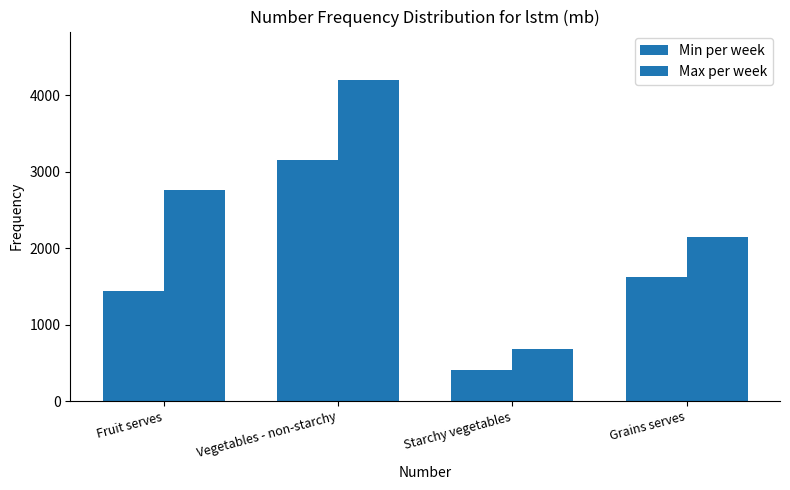

Reading left to right, extract all data points from this chart.

Min per week: Fruit serves=1440	Vegetables - non-starchy=3150	Starchy vegetables=405	Grains serves=1625
Max per week: Fruit serves=2760	Vegetables - non-starchy=4200	Starchy vegetables=675	Grains serves=2145